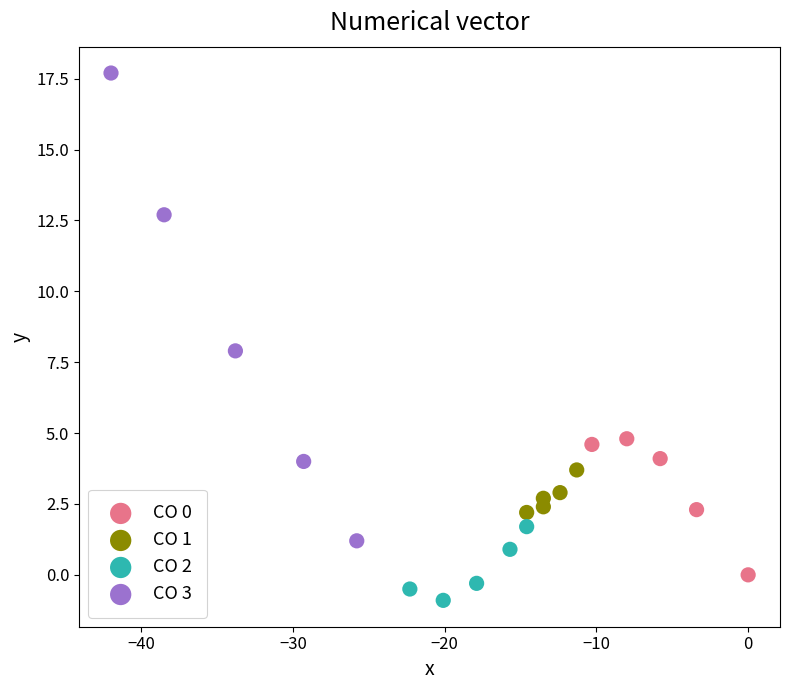

Which series contains the lowest Y value?

CO 2